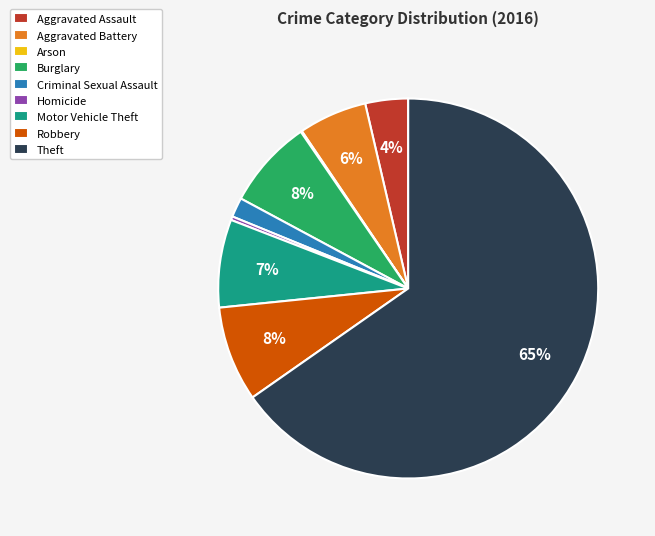

Is it true that Burglary is 1% of the pie?

False